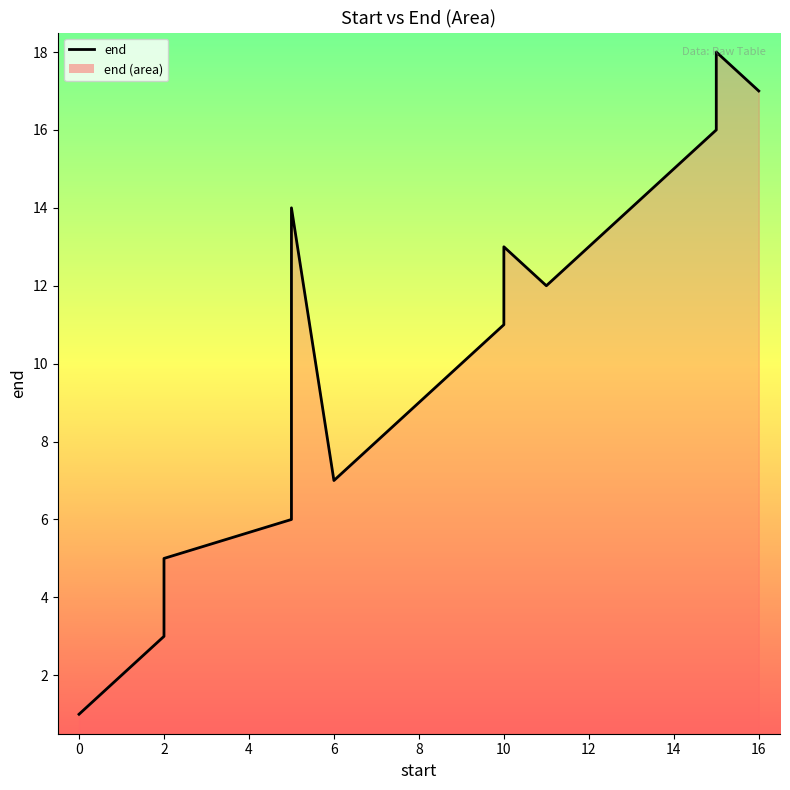

What is the label of the 16th point from the left?

15